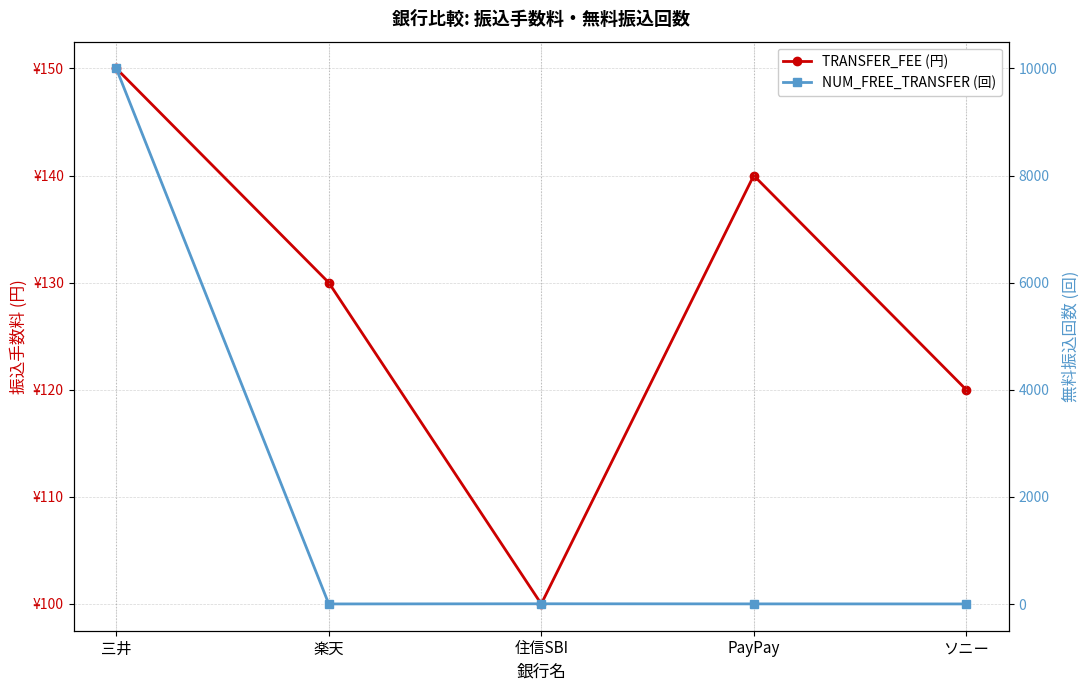

Rank the series by their maximum value, from highest to lowest.

NUM_FREE_TRANSFER (回), TRANSFER_FEE (円)